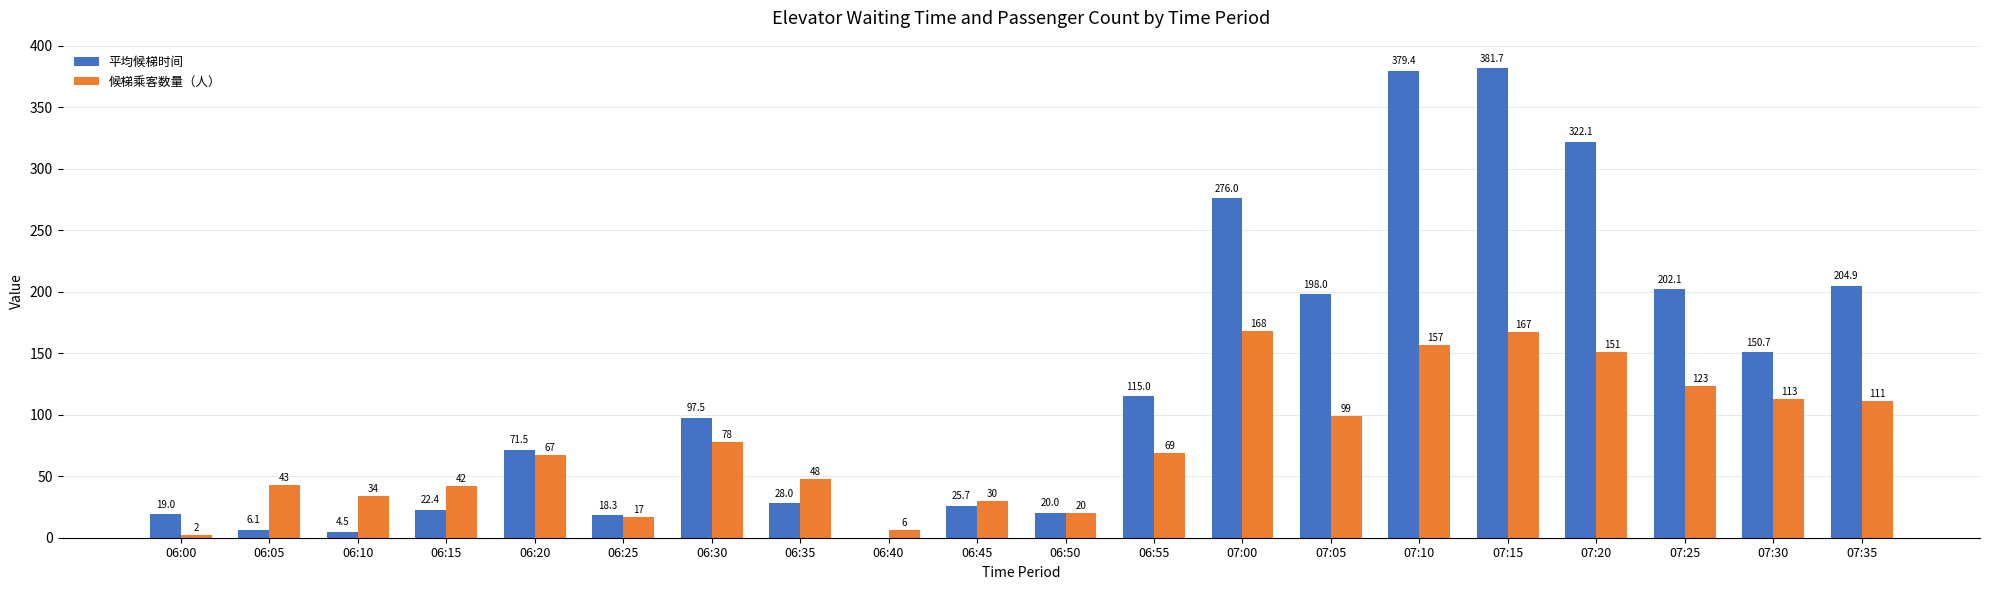

Where does the 候梯乘客数量（人） series first go above 69?

06:30